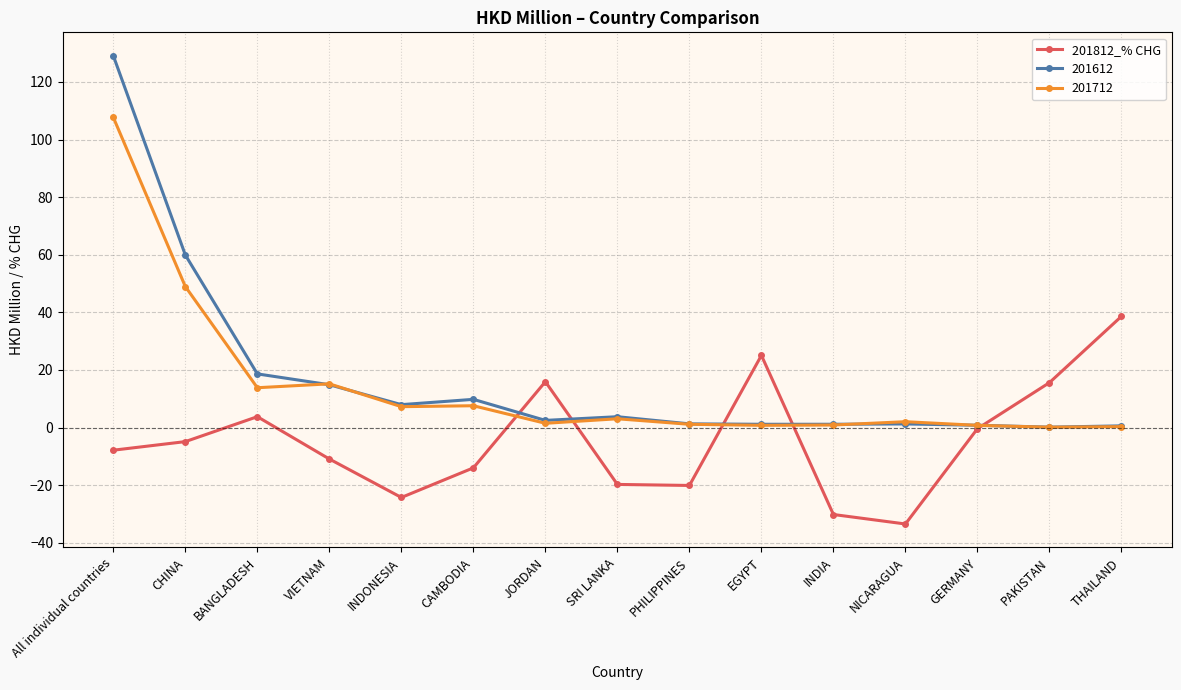

How many series are shown in this chart?

3